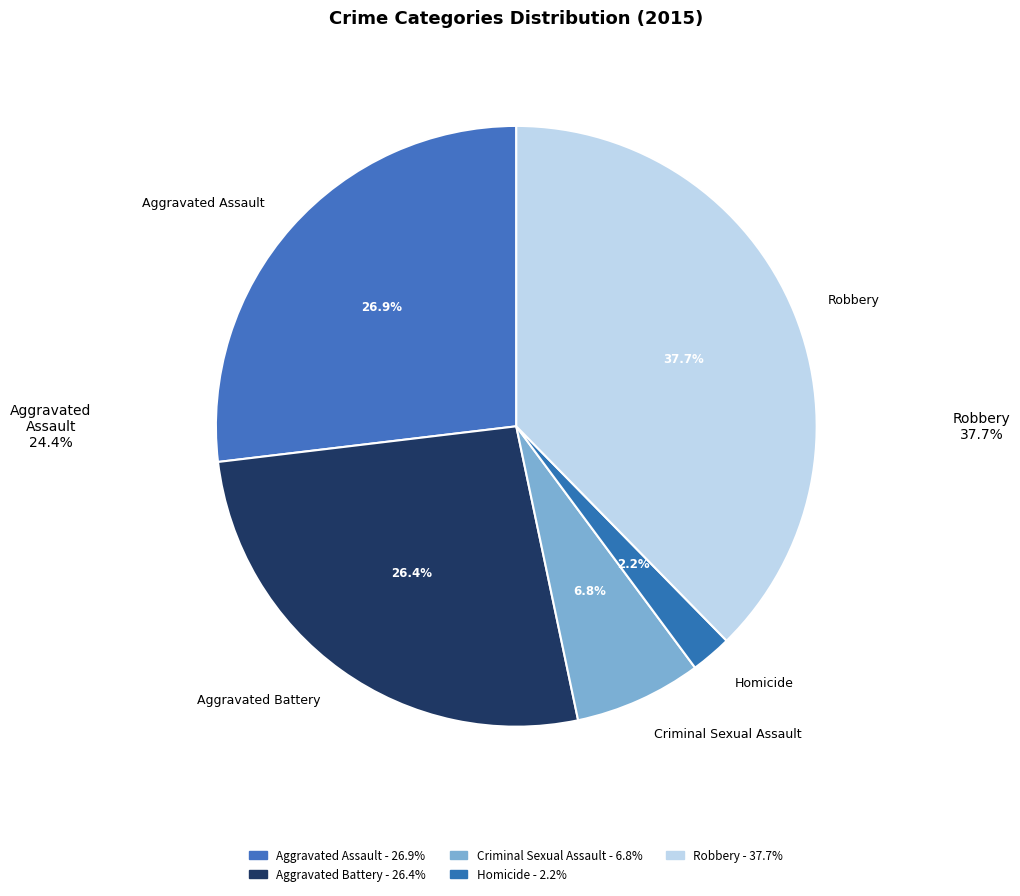

How many segments does this pie chart have?

5